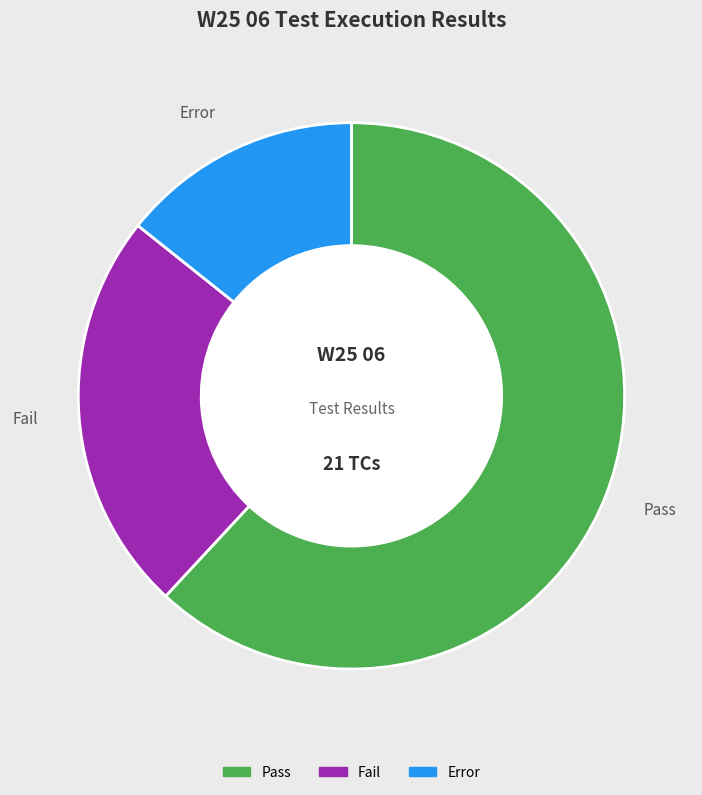

How many segments does this pie chart have?

3